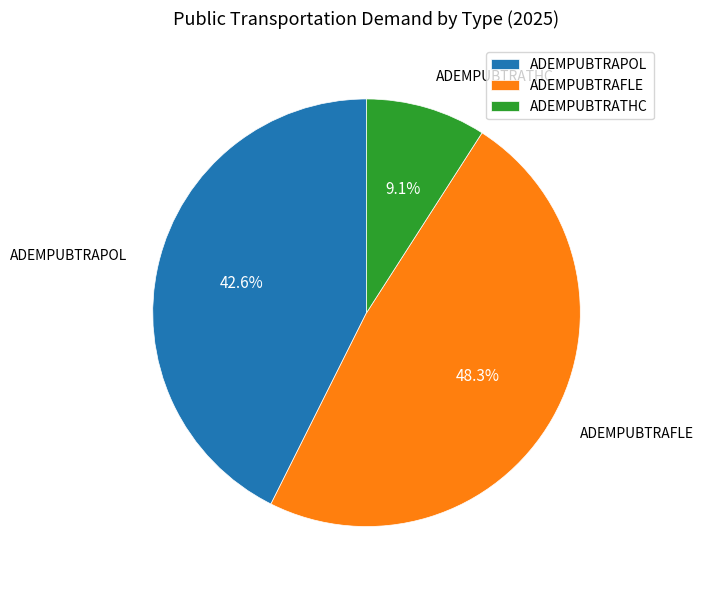

What portion of the pie excludes ADEMPUBTRAFLE?

51.7%